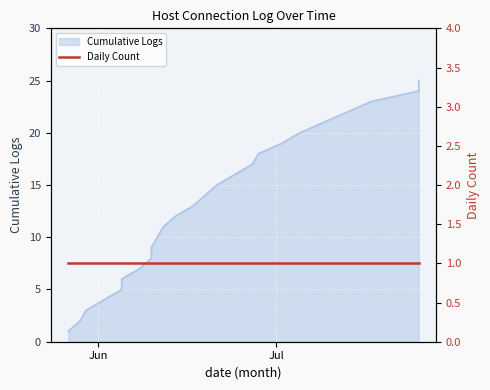

Approximately how many times larger is the value at 2024-06-10 compared to 2024-06-05?

1.8